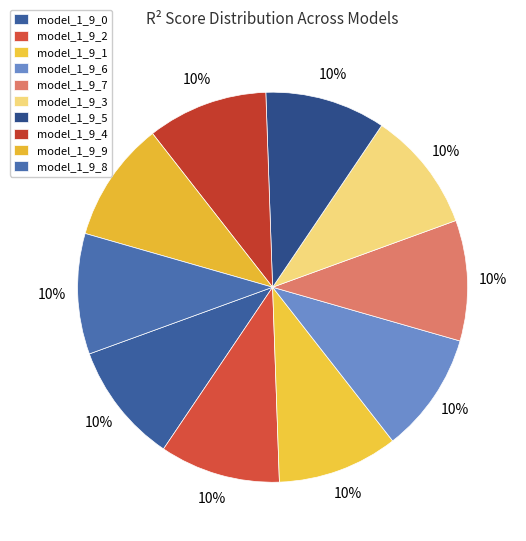

How many segments does this pie chart have?

10